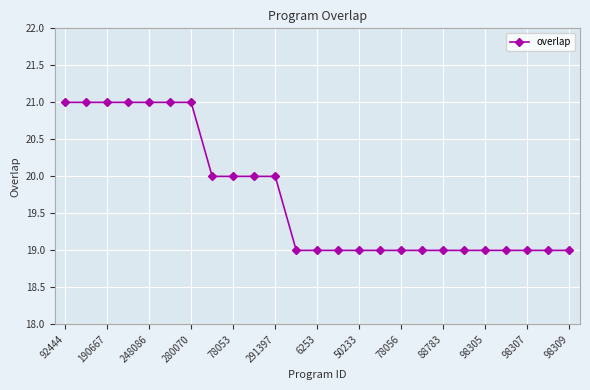

What is the value of the 18th point from the left?

19